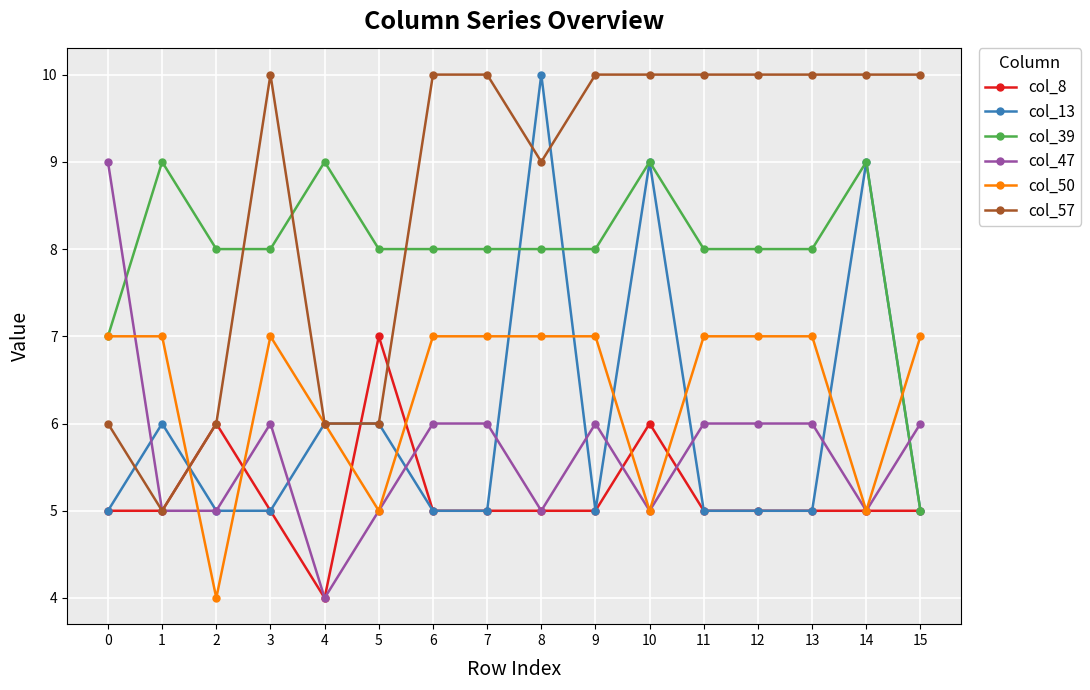

What is the smallest value displayed?

4